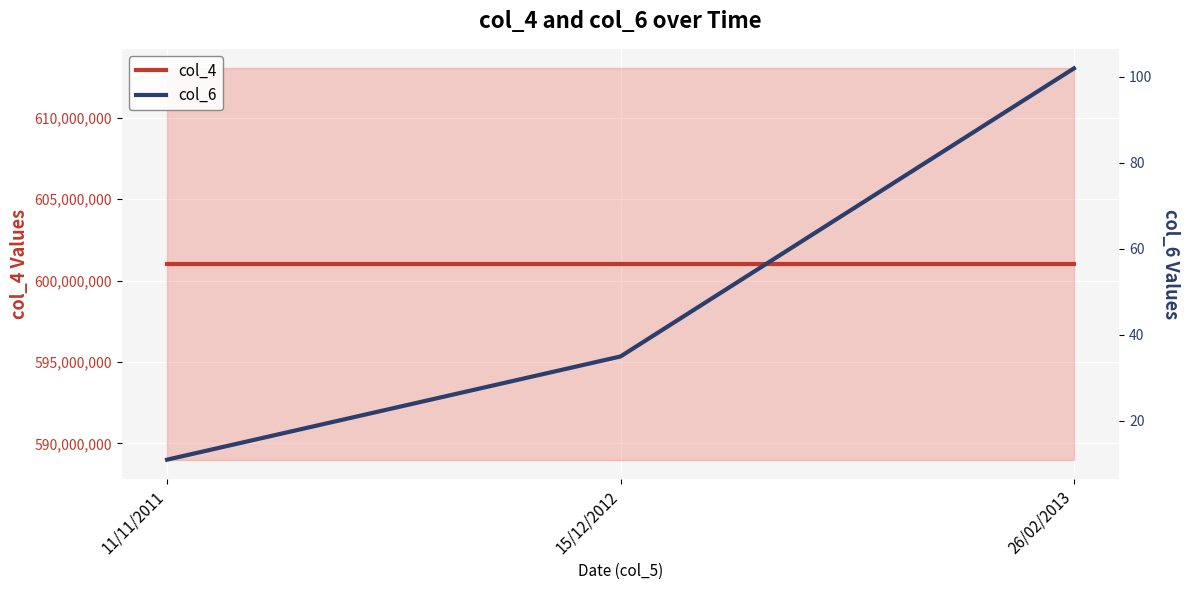

At 15/12/2012, list the series in order from smallest to largest.

col_6, col_4